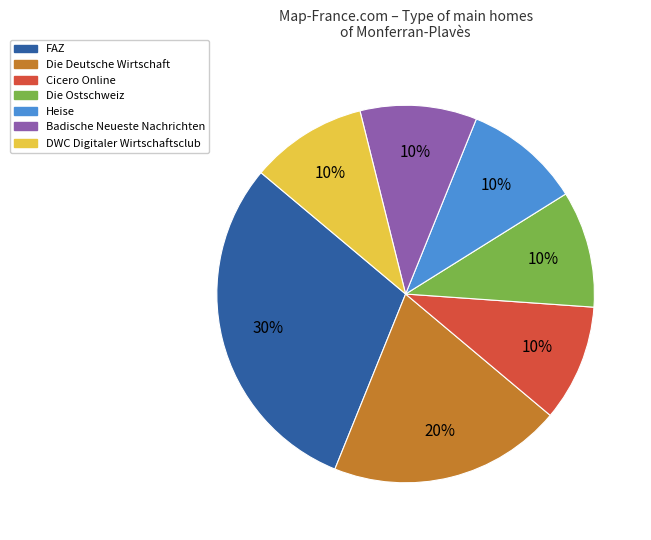

How many slices are in this pie chart?

7